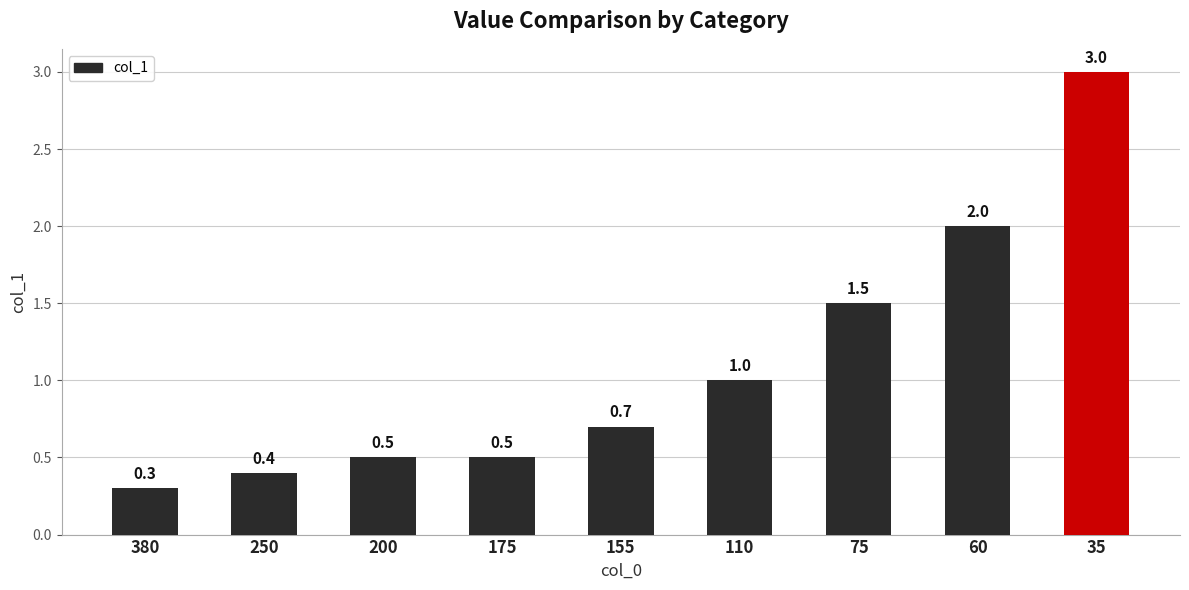

Reading left to right, extract all data points from this chart.

380=0.3	250=0.4	200=0.5	175=0.5	155=0.7	110=1.0	75=1.5	60=2.0	35=3.0